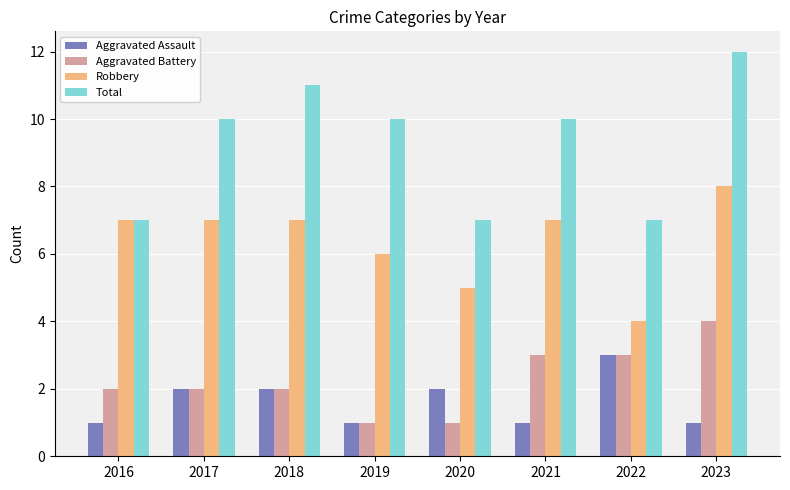

List the series in order of their peak value, highest first.

Total, Robbery, Aggravated Battery, Aggravated Assault